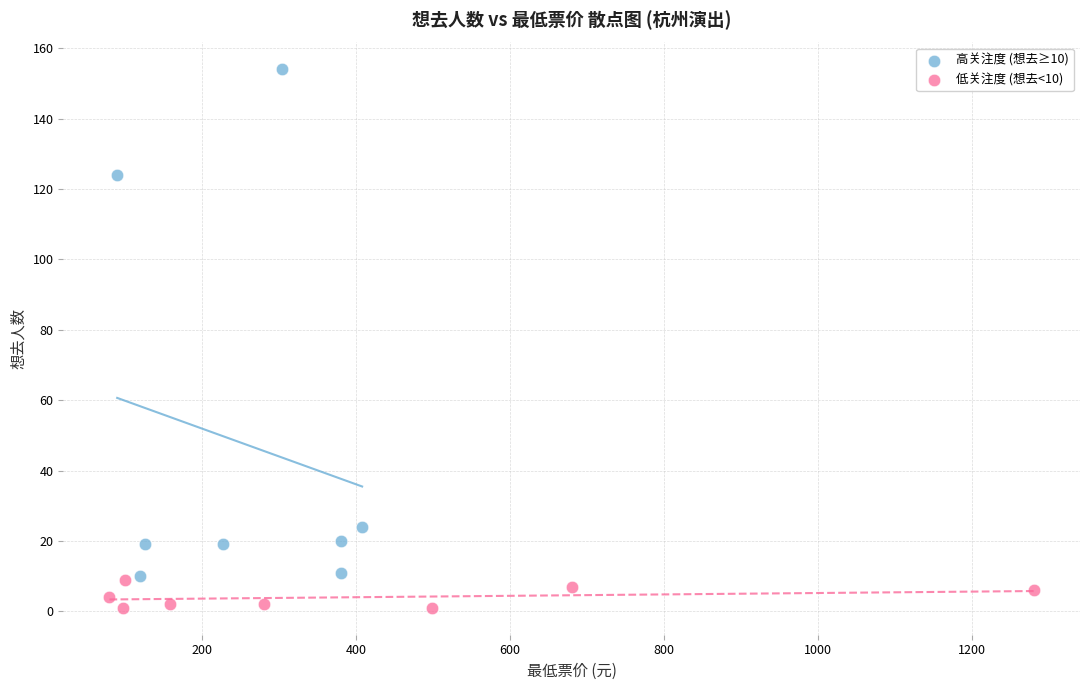

Which series reaches the minimum Y coordinate?

低关注度 (想去<10)